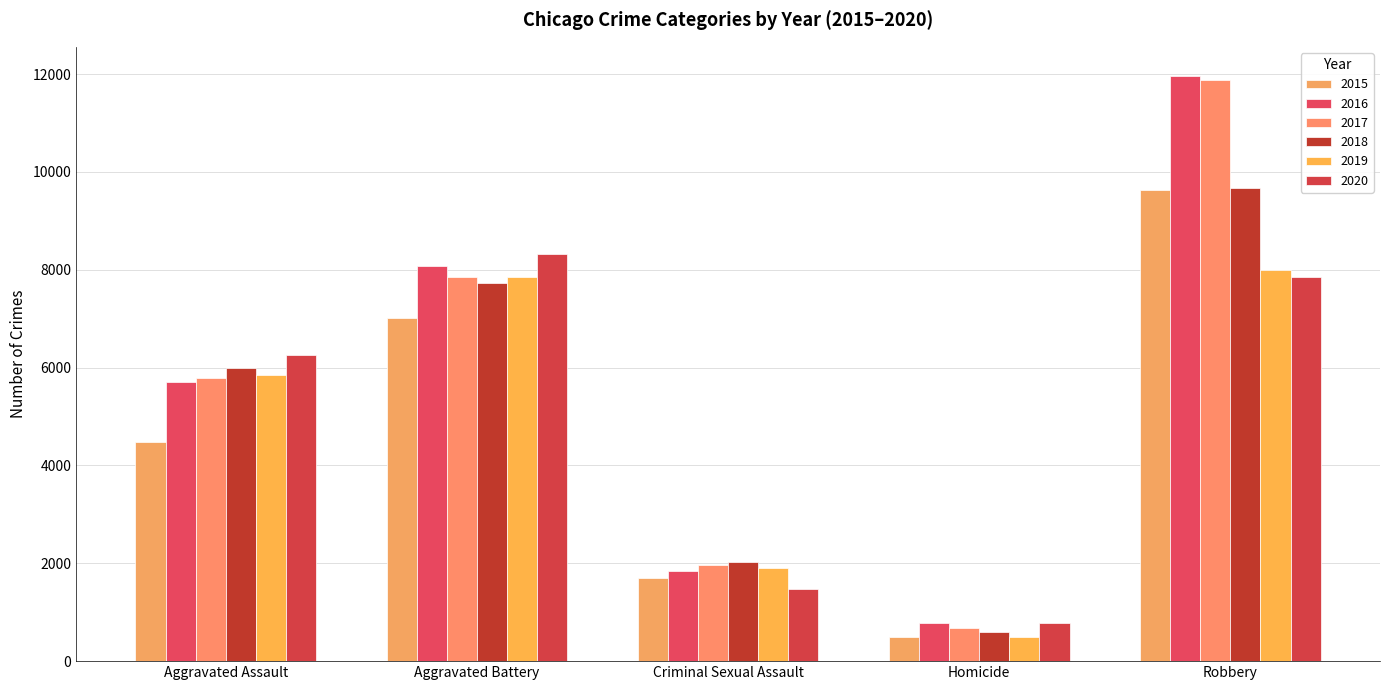

How many values in the 2018 series are below 6001?

2